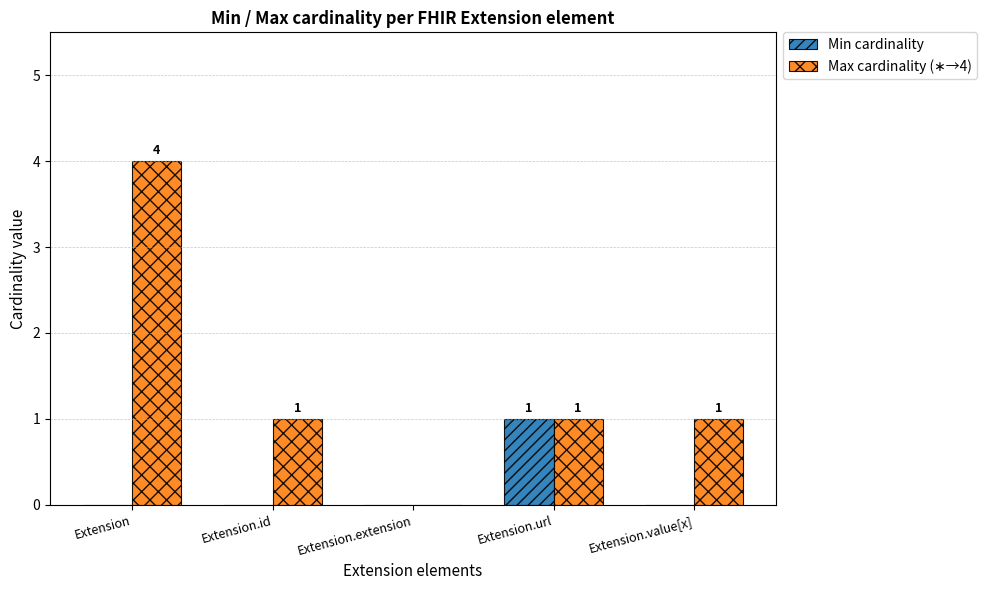

True or false: Min cardinality has a value of 0 at Extension.value[x].

True